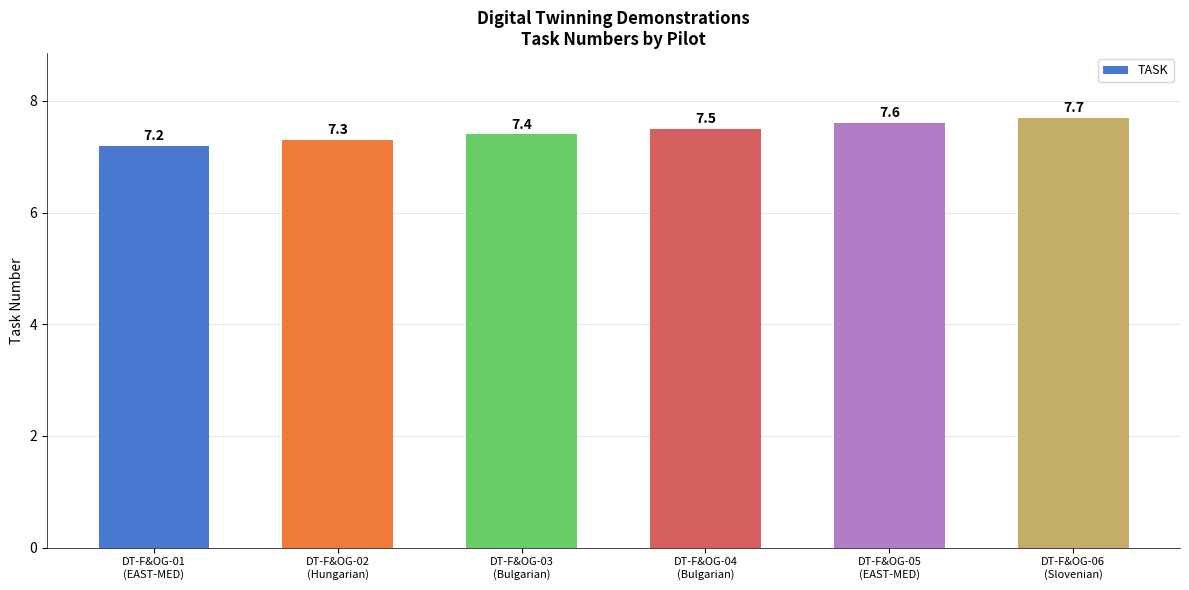

What is the sum of the values at DT-F&OG-02
(Hungarian) and DT-F&OG-01
(EAST-MED)?

14.5